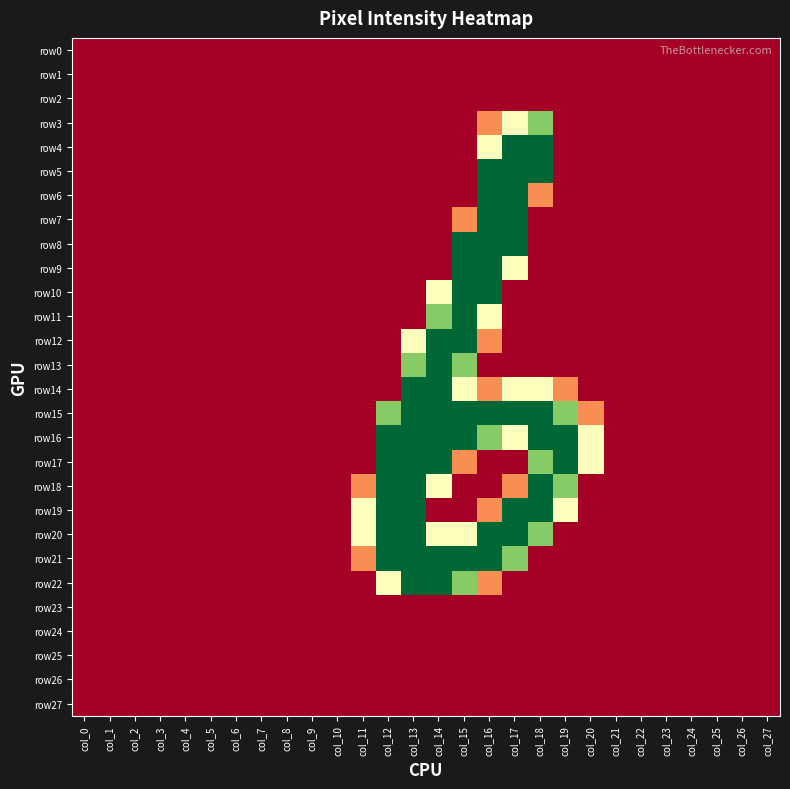

Which has a higher value, col_6 or col_16?

col_6